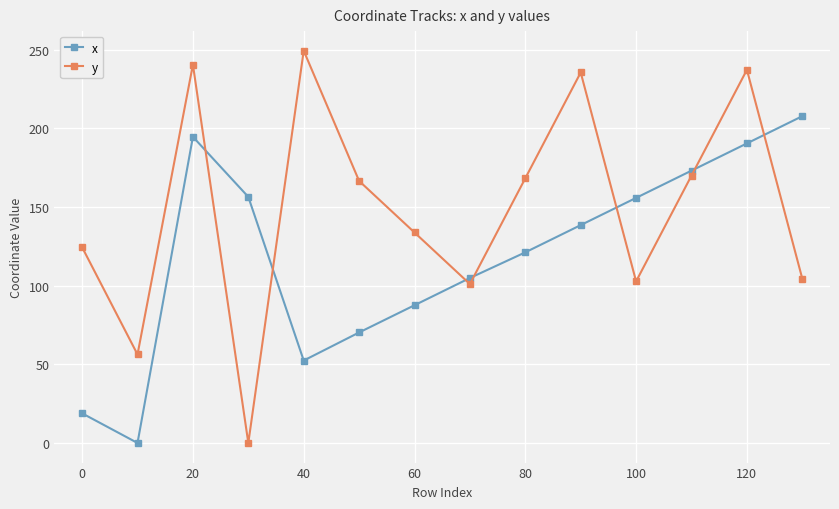

What is the difference between the second highest and minimum values in the y series?

240.5